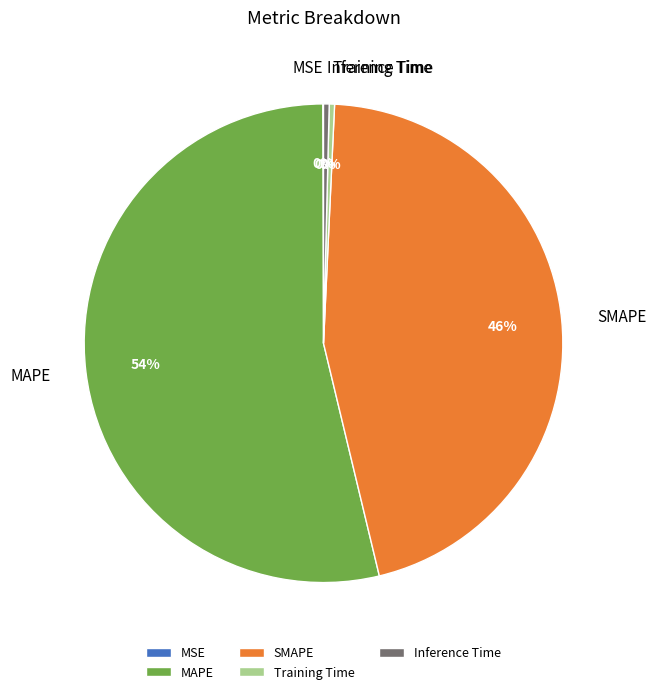

Which has a higher value, MAPE or Inference Time?

MAPE